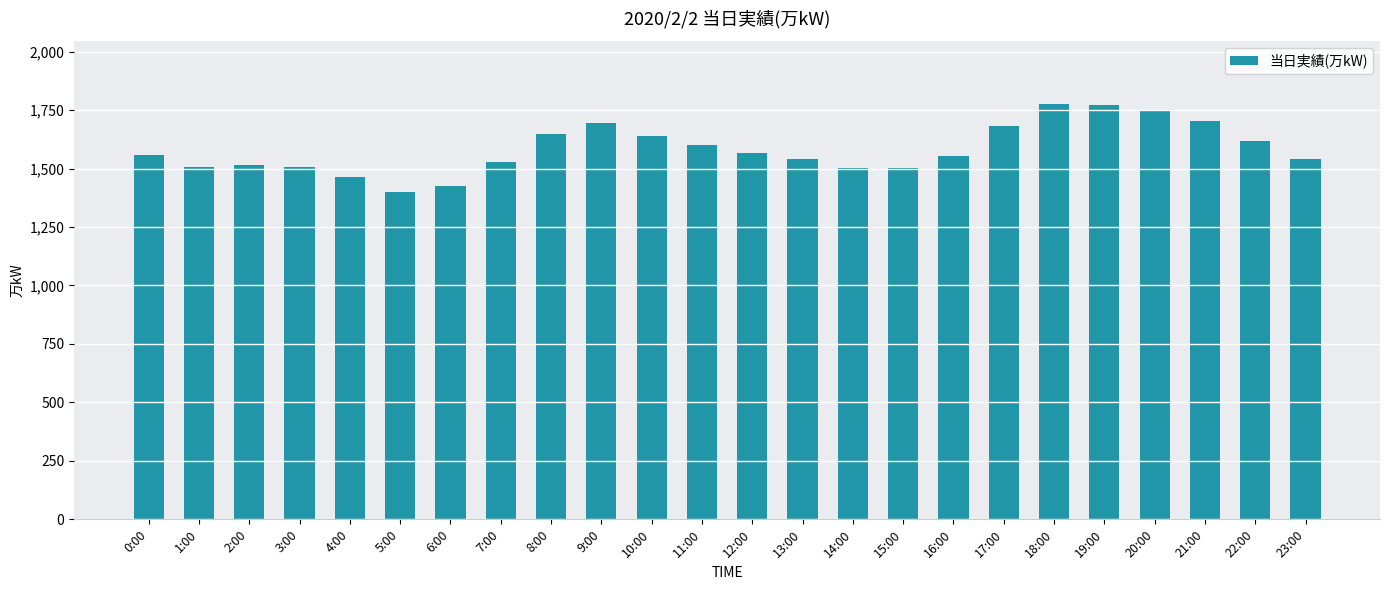

What is the label of the 5th bar from the left?

4:00